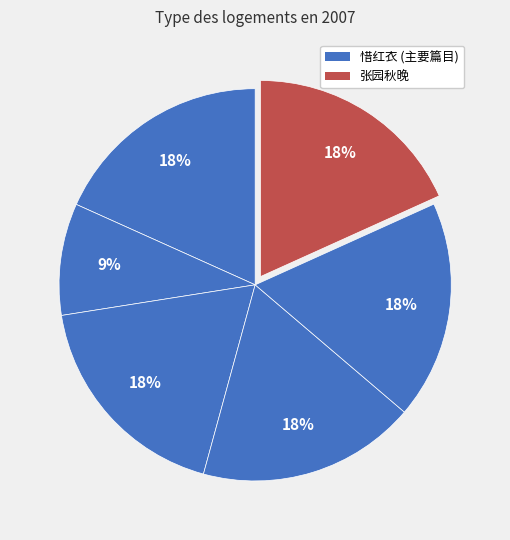

How many segments does this pie chart have?

6